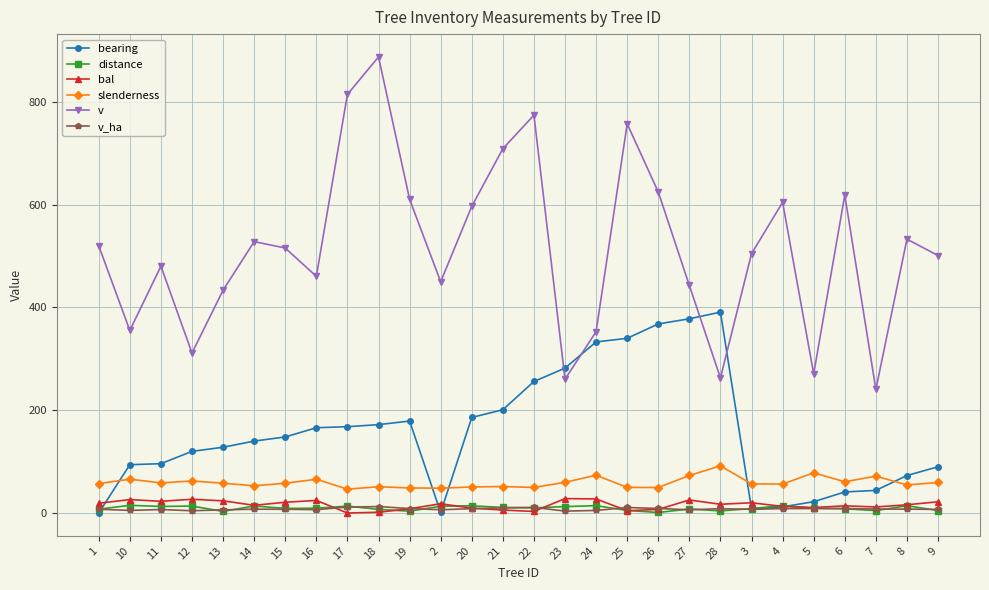

Where does the bal series first go above 17?

1